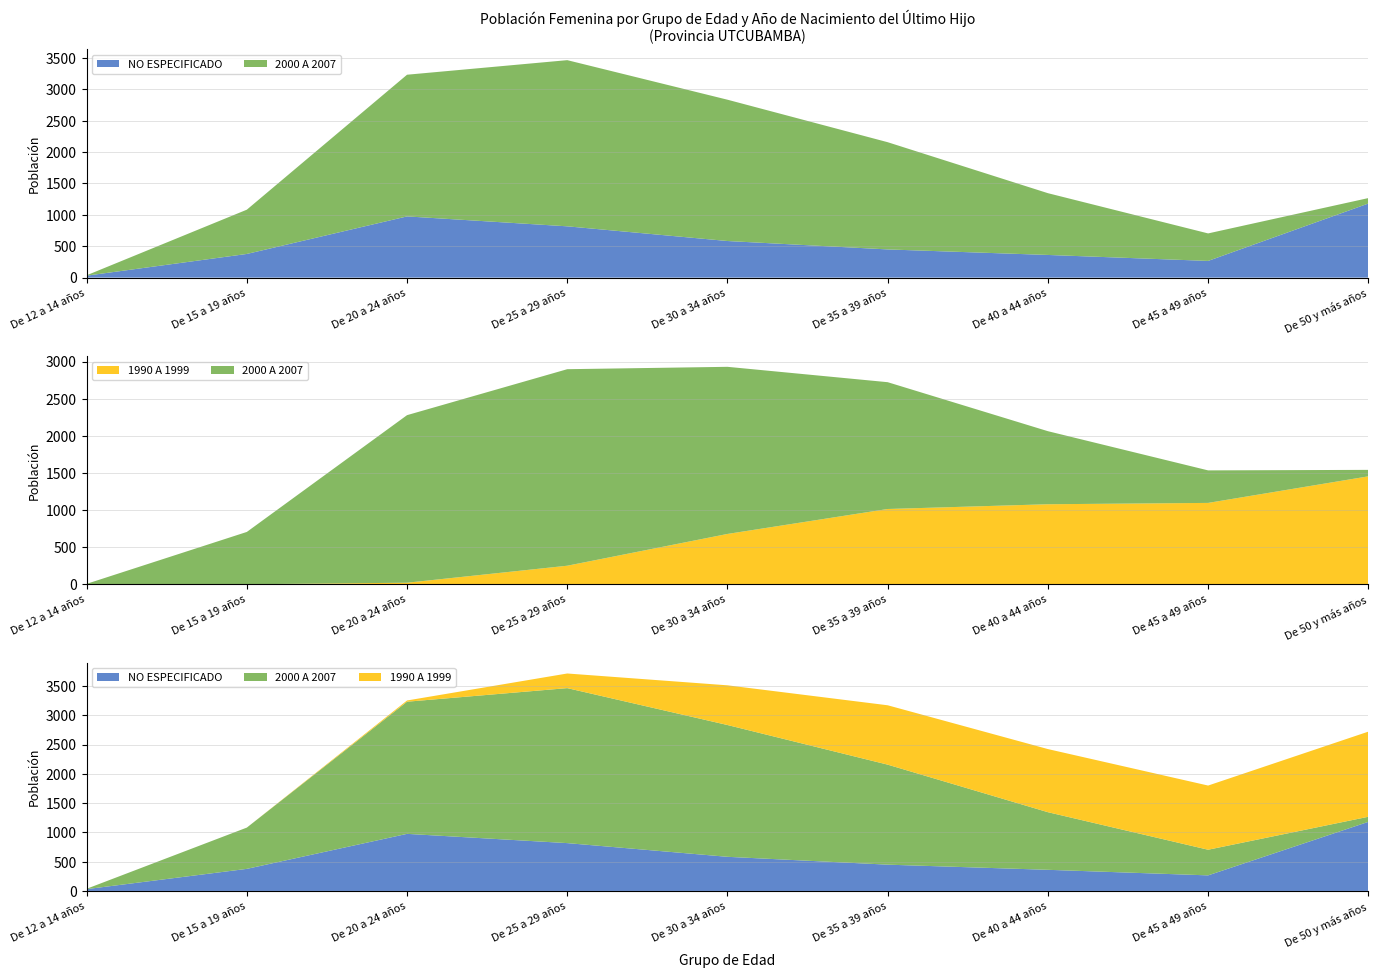

Reading right to left, list all the values displayed in this chart.

NO ESPECIFICADO: De 50 y más años=1180	De 45 a 49 años=266	De 40 a 44 años=361	De 35 a 39 años=449	De 30 a 34 años=583	De 25 a 29 años=817	De 20 a 24 años=975	De 15 a 19 años=377	De 12 a 14 años=31
2000 A 2007: De 50 y más años=87	De 45 a 49 años=438	De 40 a 44 años=984	De 35 a 39 años=1708	De 30 a 34 años=2251	De 25 a 29 años=2647	De 20 a 24 años=2257	De 15 a 19 años=705	De 12 a 14 años=6
1990 A 1999: De 50 y más años=1454	De 45 a 49 años=1096	De 40 a 44 años=1078	De 35 a 39 años=1014	De 30 a 34 años=678	De 25 a 29 años=250	De 20 a 24 años=21	De 15 a 19 años=0	De 12 a 14 años=0